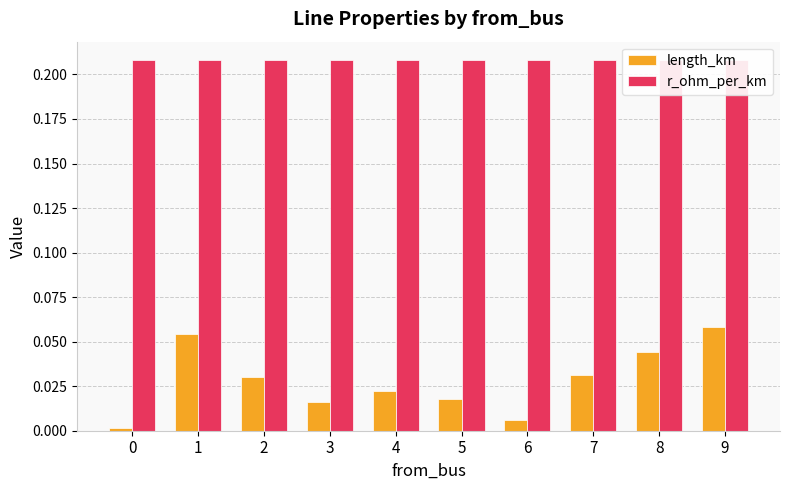

Count the number of data series in this chart.

2